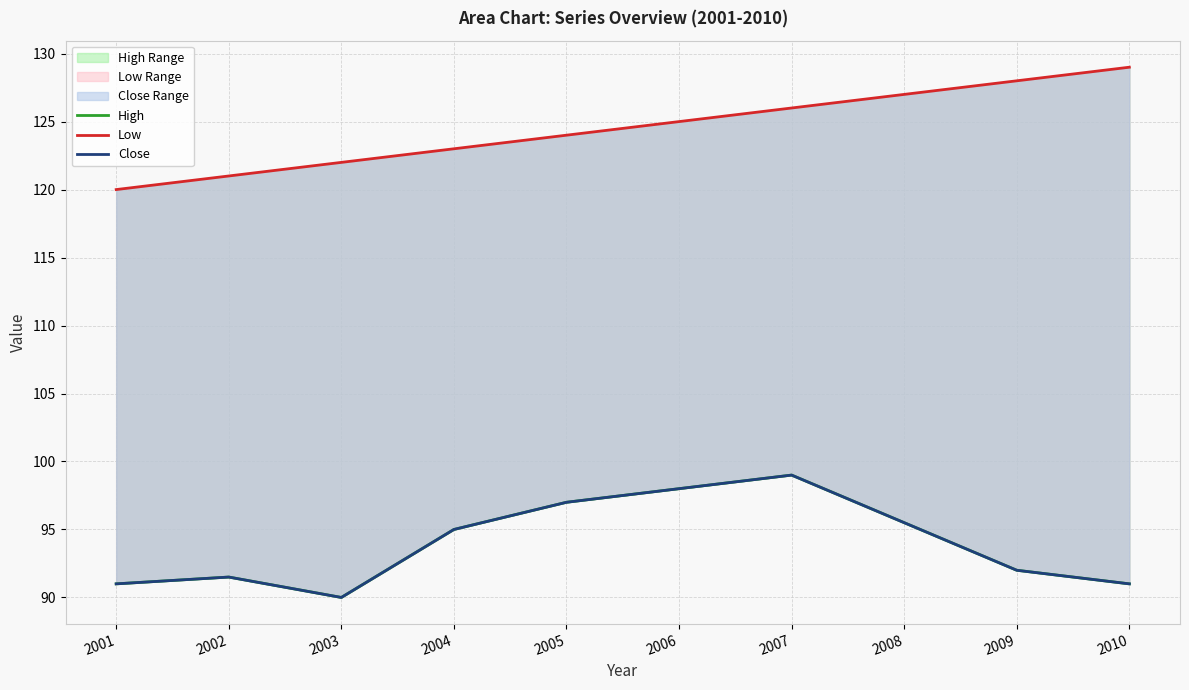

What are all the series names shown in the legend?

High, Low, Close